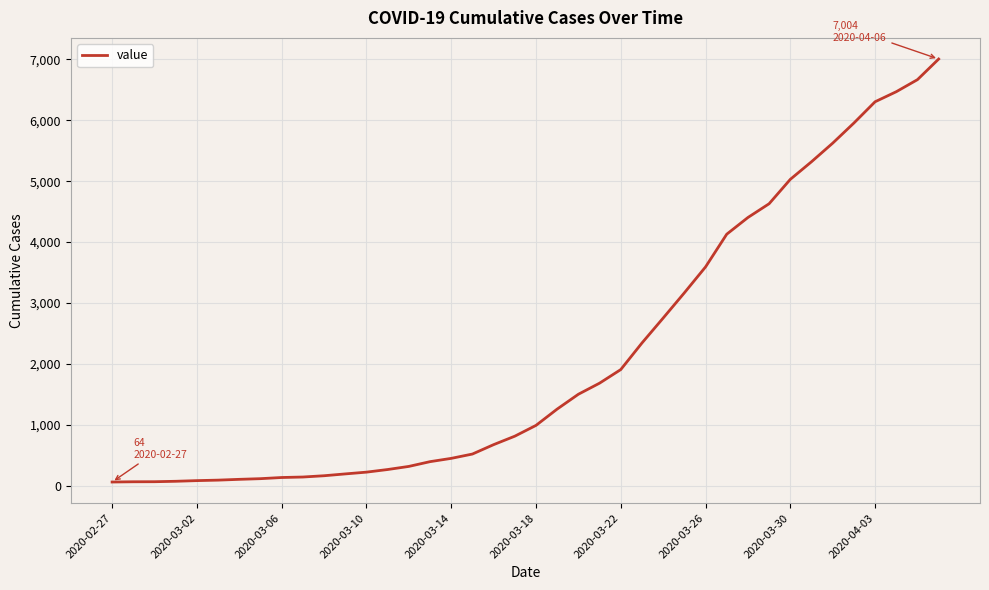

What is the maximum value shown in the chart?

7004